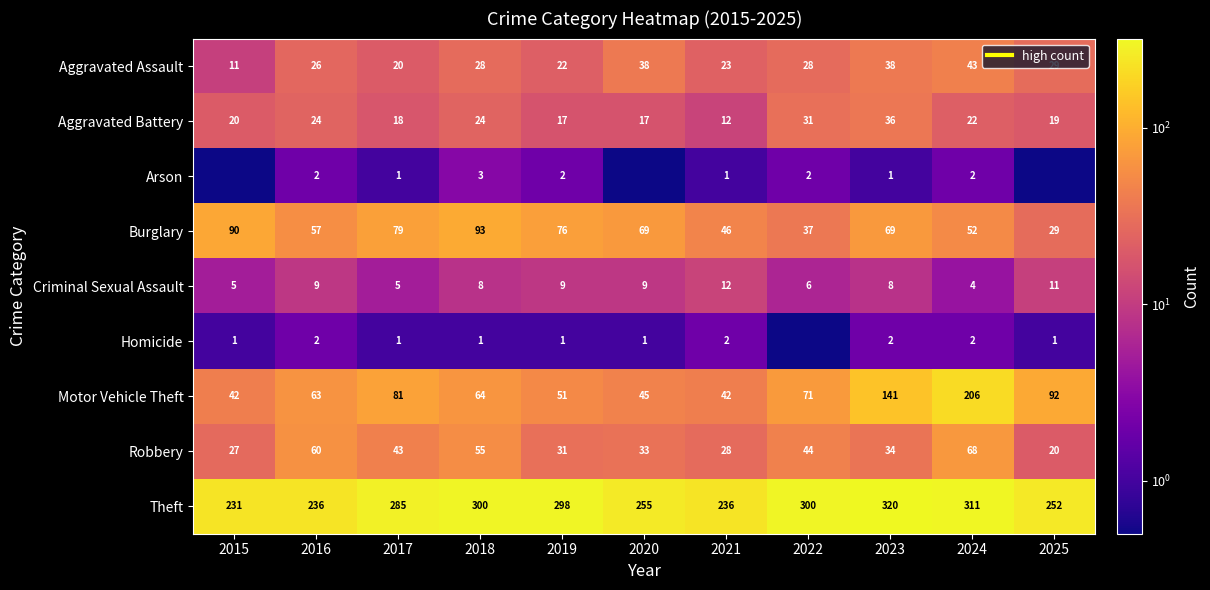

At which label does Robbery reach its minimum?

2025